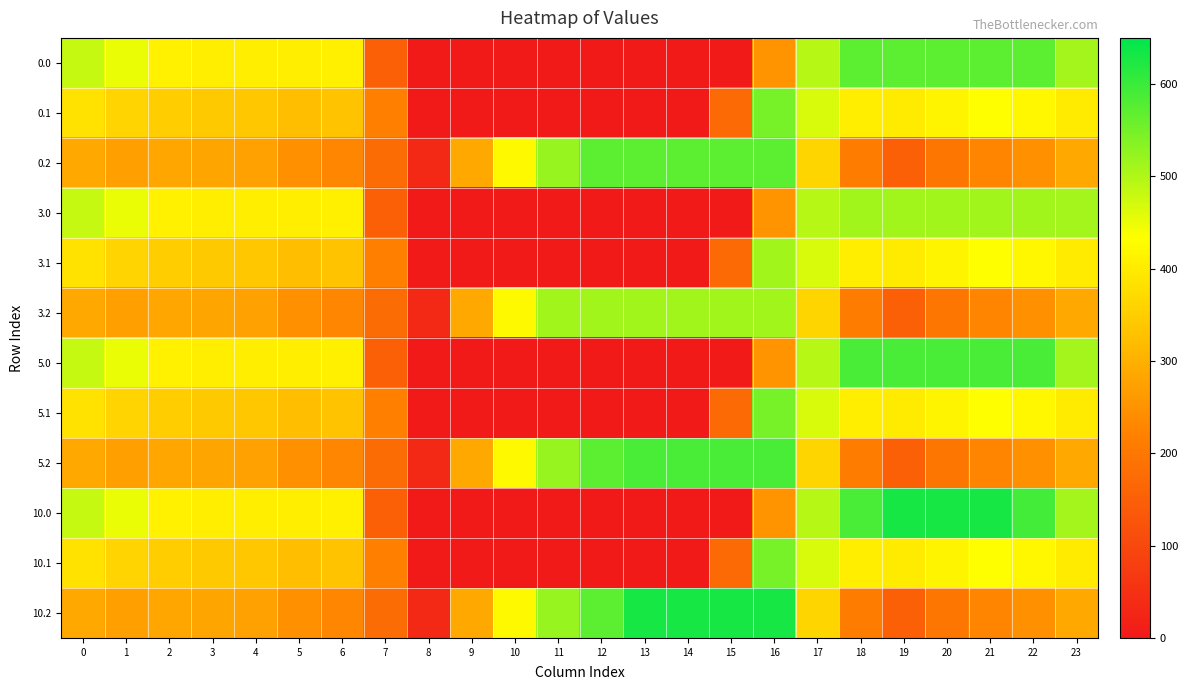

What is the spread (max minus min) of values at 18?

376.7